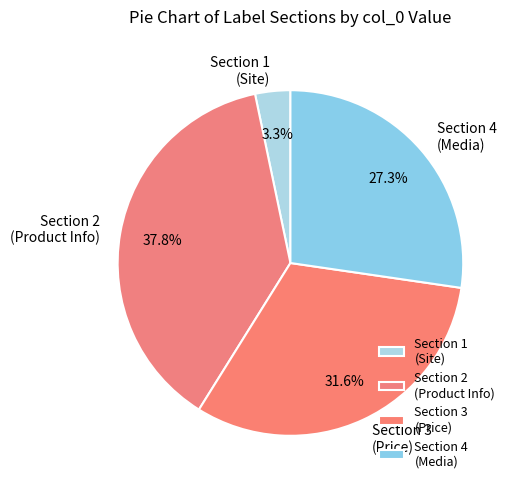

Rank the categories by value from highest to lowest.

Section 2 (Product Info), Section 3 (Price), Section 4 (Media), Section 1 (Site)